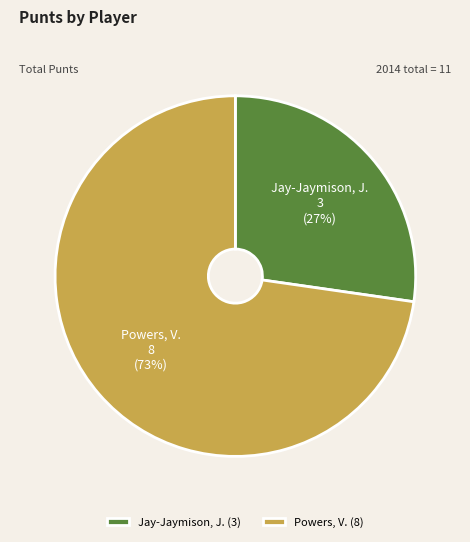

Approximately how many times larger is the value at Jay-Jaymison, J. (3) compared to Powers, V. (8)?

0.4